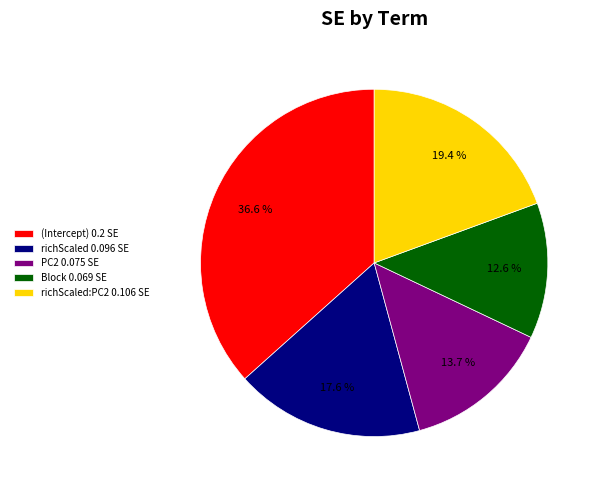

Count the number of slices in the pie.

5